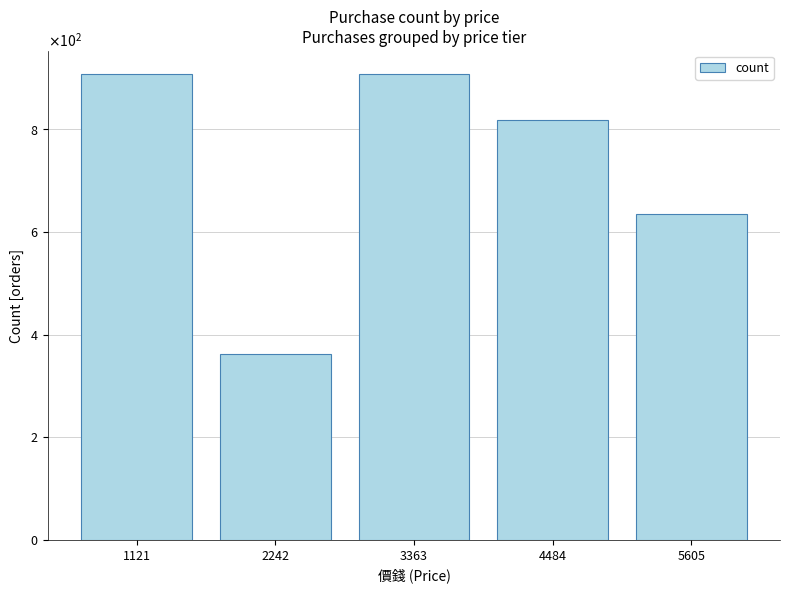

Are the bars horizontal?

No